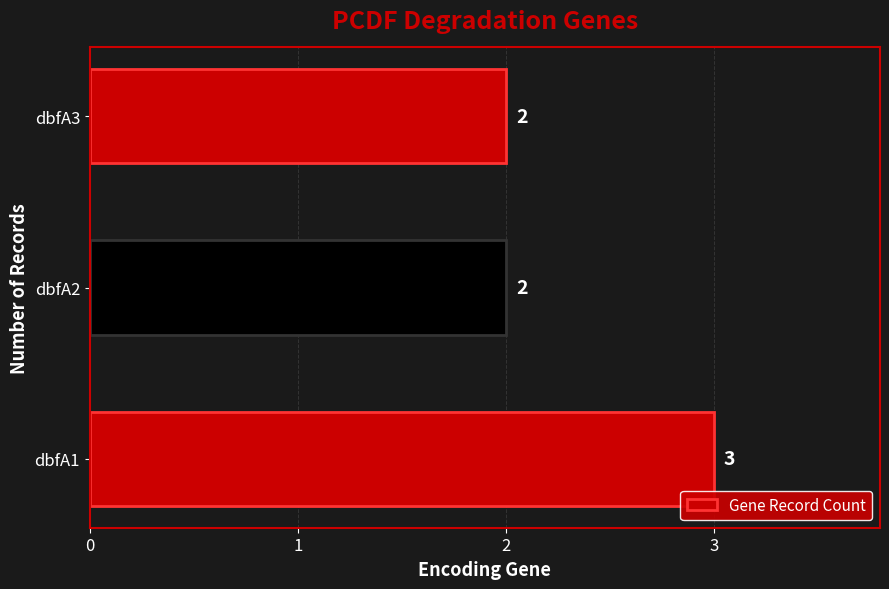

The chart shows a value of 3 at dbfA3. True or false?

False